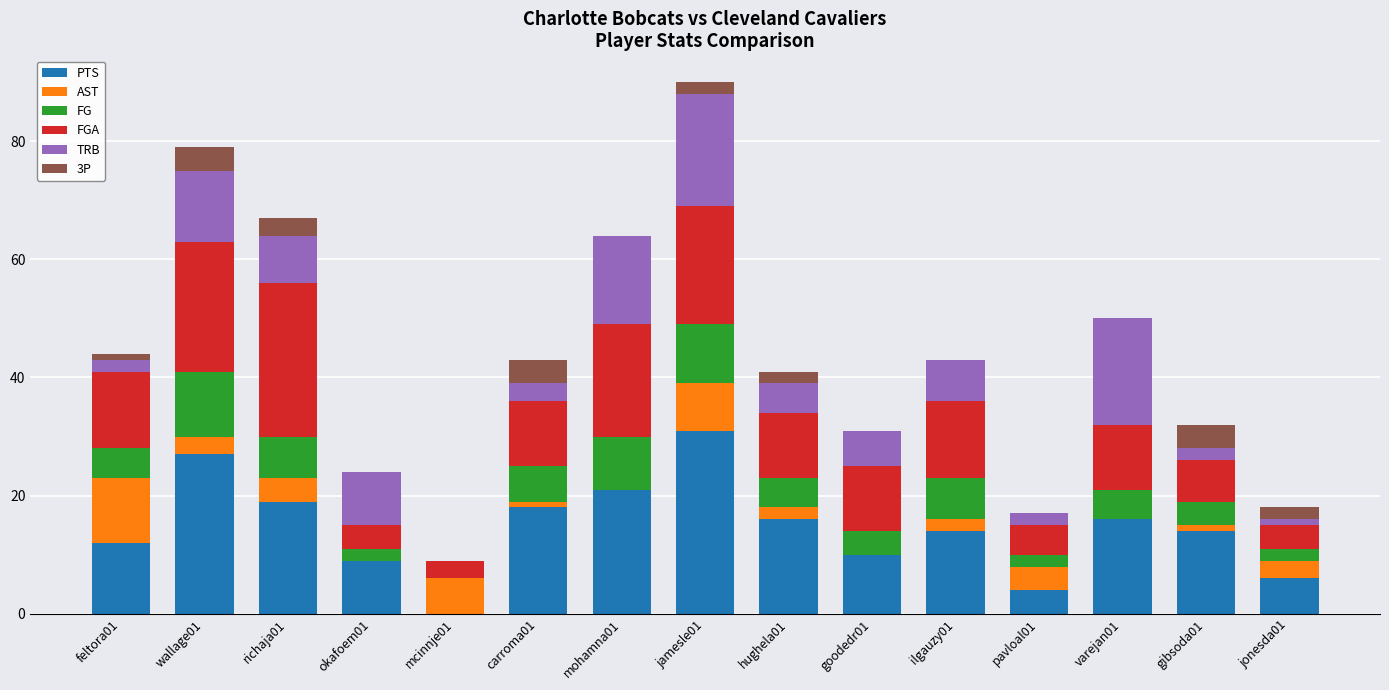

The value of PTS at feltora01 is 21. True or false?

False